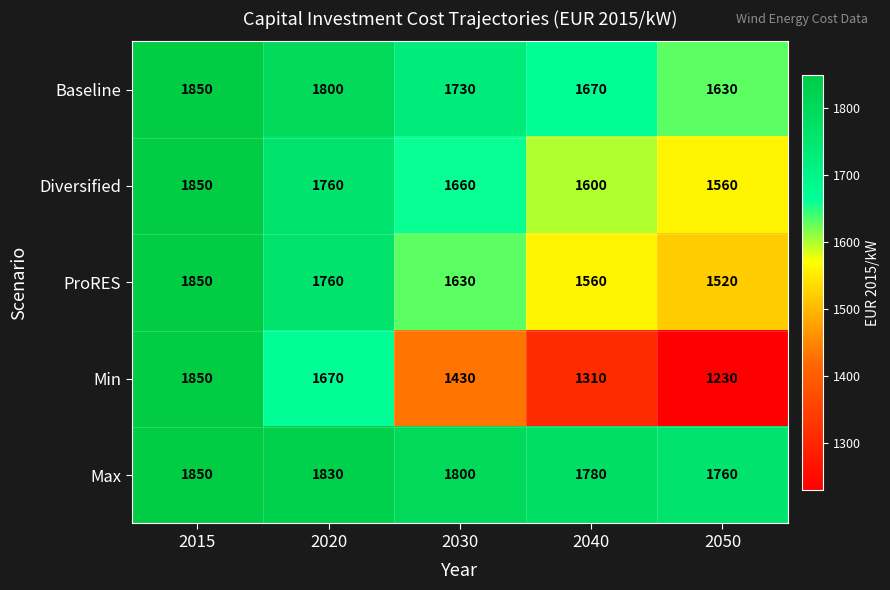

At 2050, list the series in order from largest to smallest.

Max, Baseline, Diversified, ProRES, Min